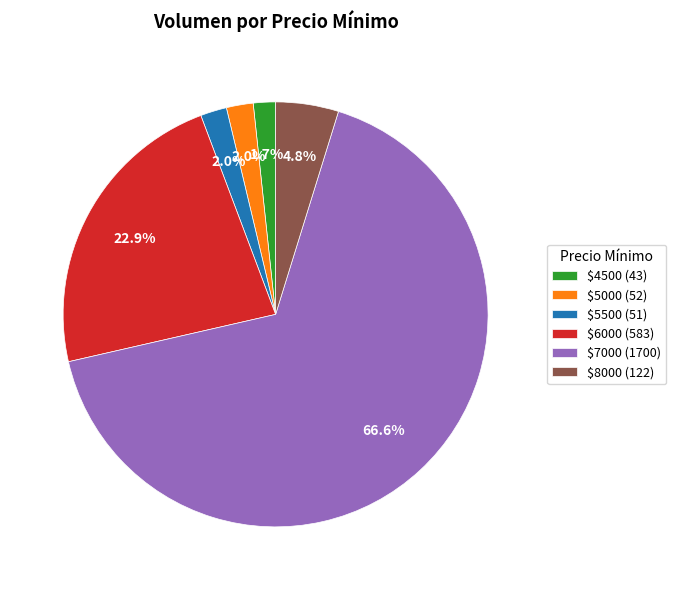

How much of the chart is everything except $4500 (43)?

98.3%